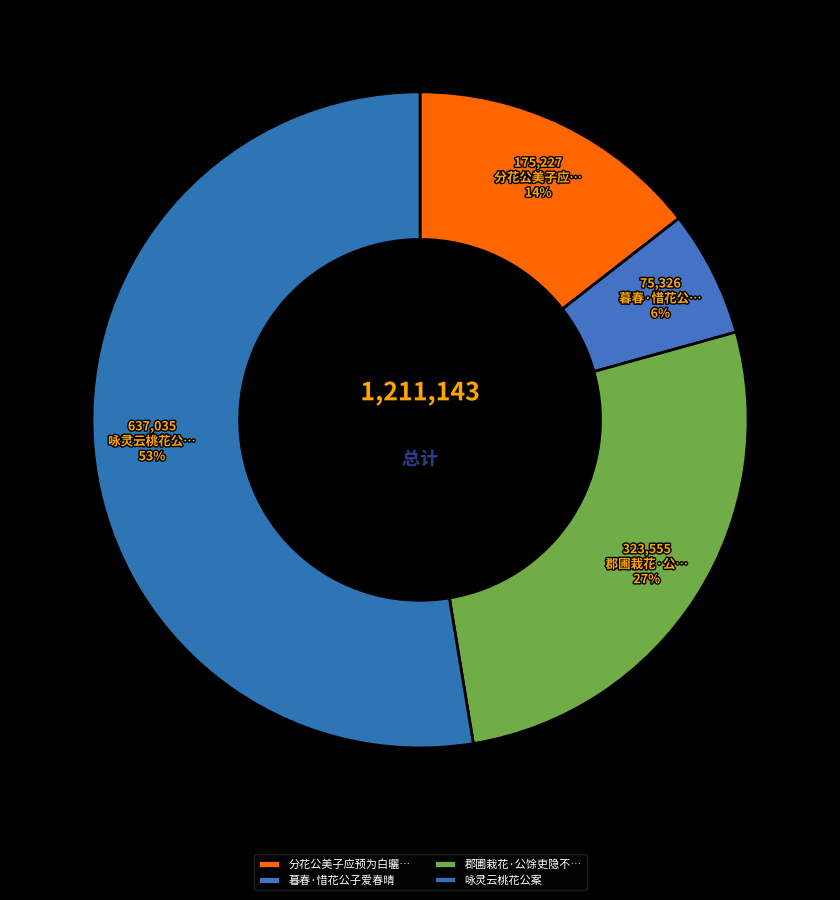

How many slices are in this pie chart?

4